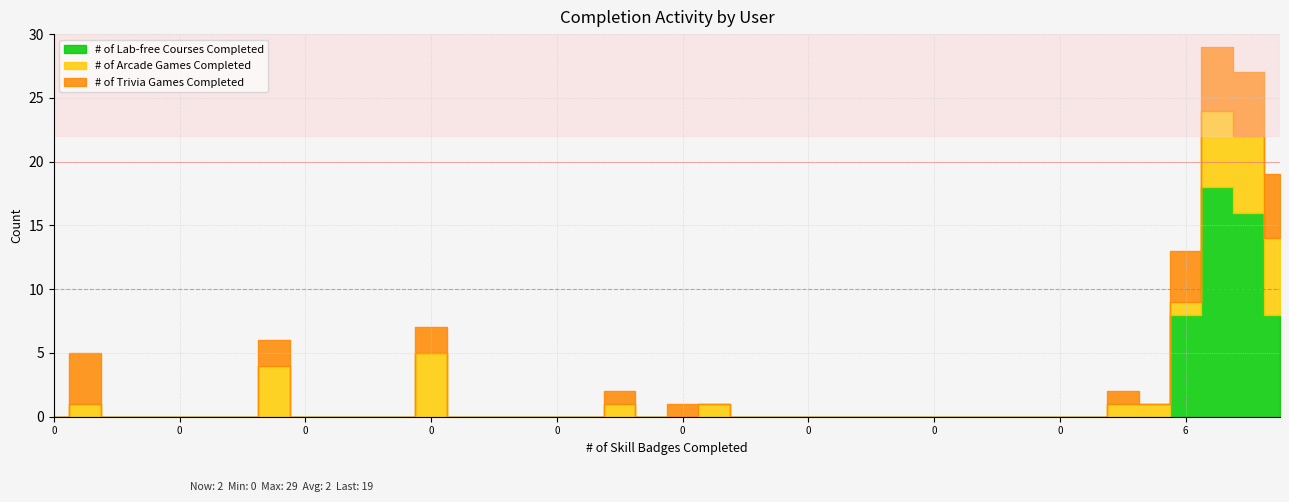

How many series are shown in this chart?

3